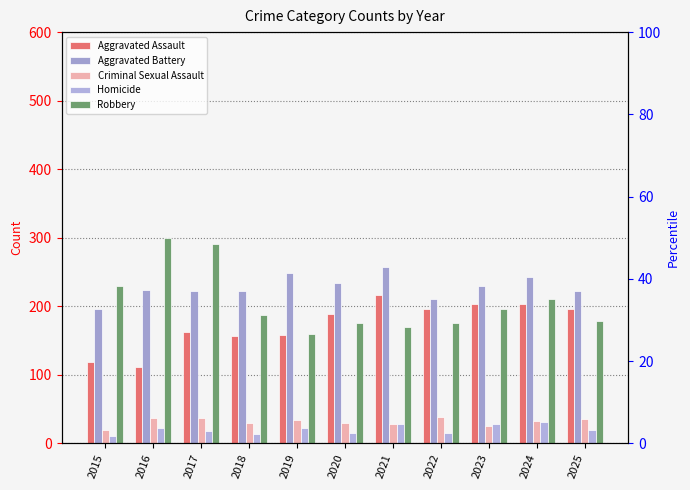

Is it true that Robbery equals 291 at 2017?

True